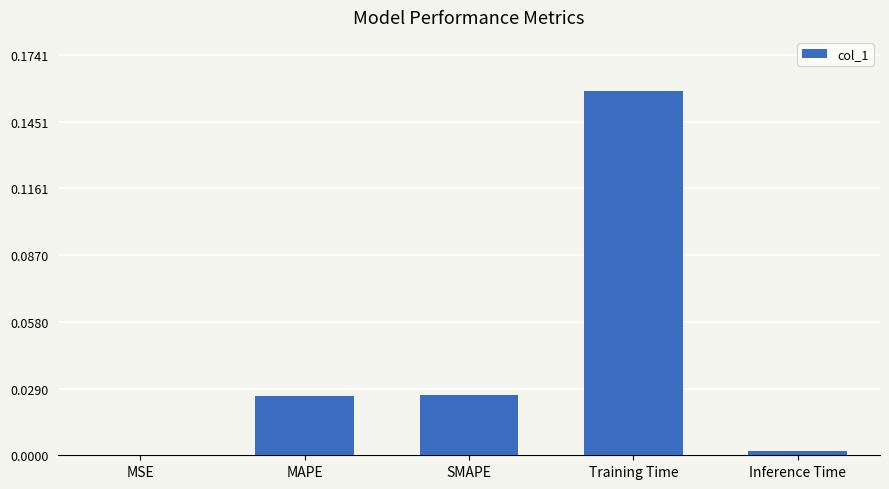

The value at MAPE is 0.0. True or false?

True